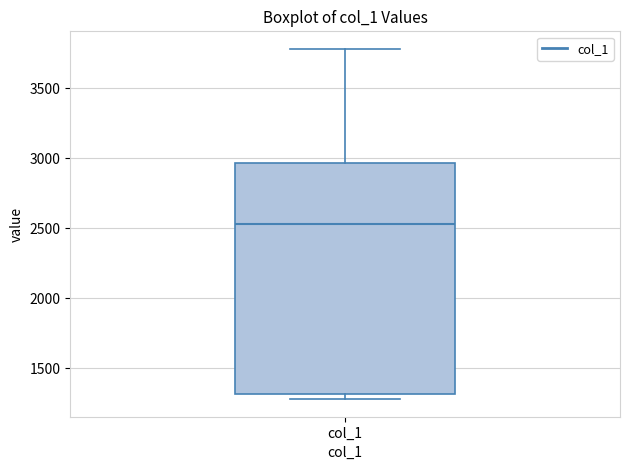

Transcribe this box plot: give where the median line is, the range the box spans, and where the two whiskers end, as read against the y-axis. The values are not printed on the chart, so give them approximately, as read against the axis.

median 2550, box 1300 to 2950, whiskers 1300 (just below the box's lower edge) to 3800